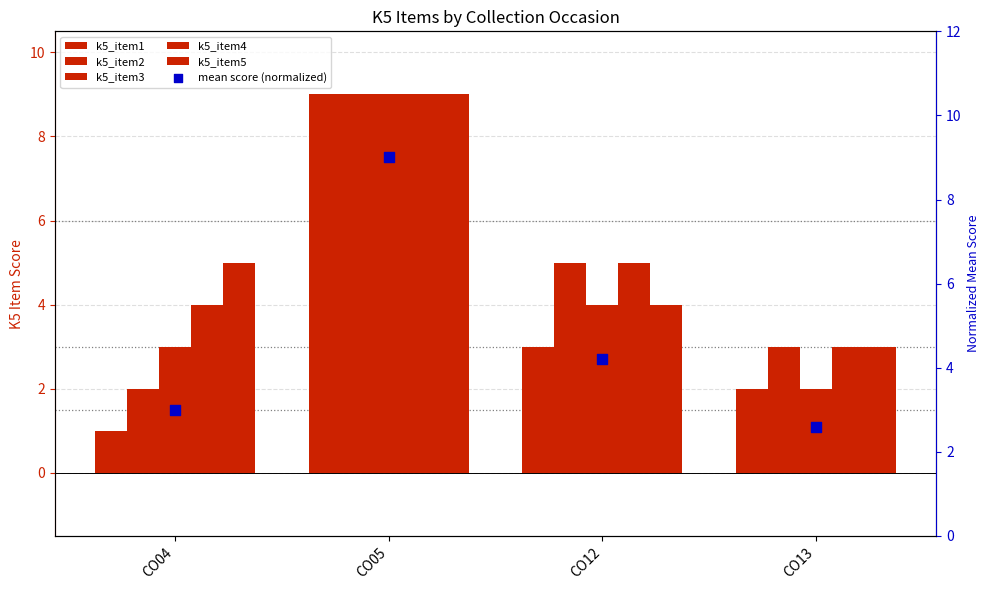

Which series has the largest total across all categories?

k5_item4